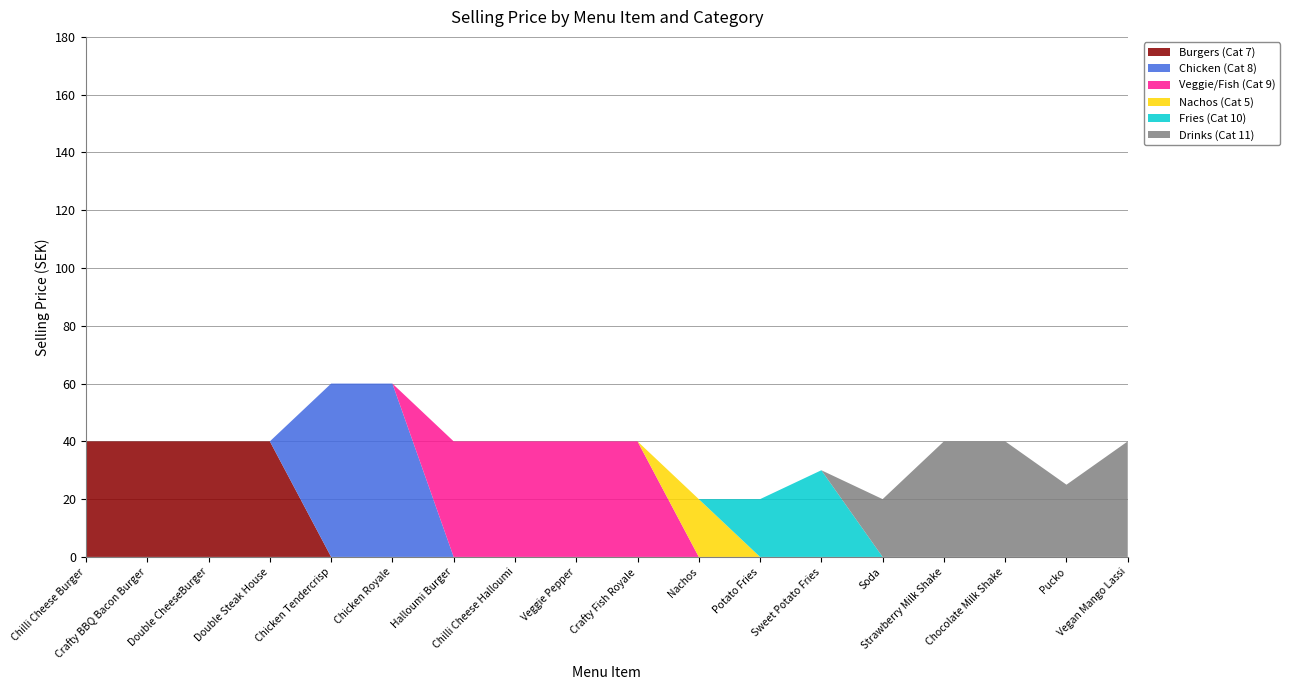

Reading left to right, extract all data points from this chart.

Burgers (Cat 7): 40	40	40	40	0	0	0	0	0	0	0	0	0	0	0	0	0	0
Chicken (Cat 8): 0	0	0	0	60	60	0	0	0	0	0	0	0	0	0	0	0	0
Veggie/Fish (Cat 9): 0	0	0	0	0	0	40	40	40	40	0	0	0	0	0	0	0	0
Nachos (Cat 5): 0	0	0	0	0	0	0	0	0	0	20	0	0	0	0	0	0	0
Fries (Cat 10): 0	0	0	0	0	0	0	0	0	0	0	20	30	0	0	0	0	0
Drinks (Cat 11): 0	0	0	0	0	0	0	0	0	0	0	0	0	20	40	40	25	40